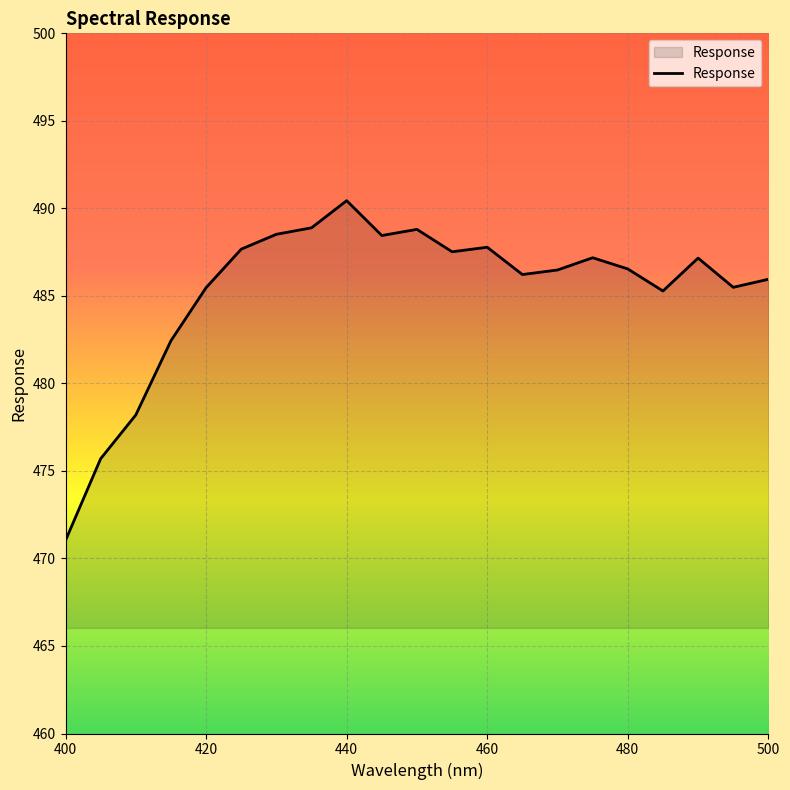

What is the sum of all values?

10191.2